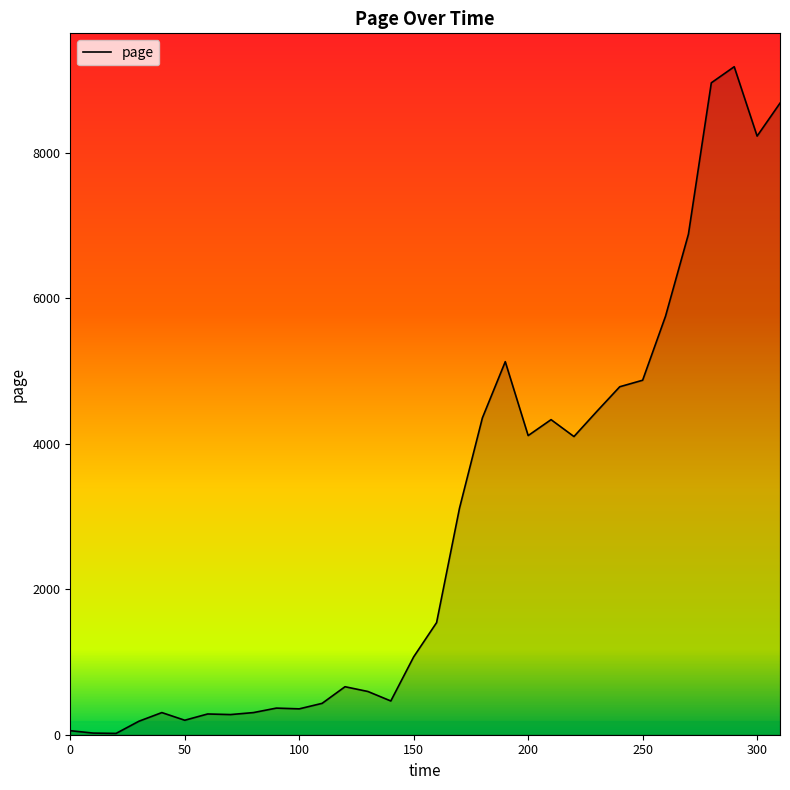

What is the greatest value displayed?

9182.7